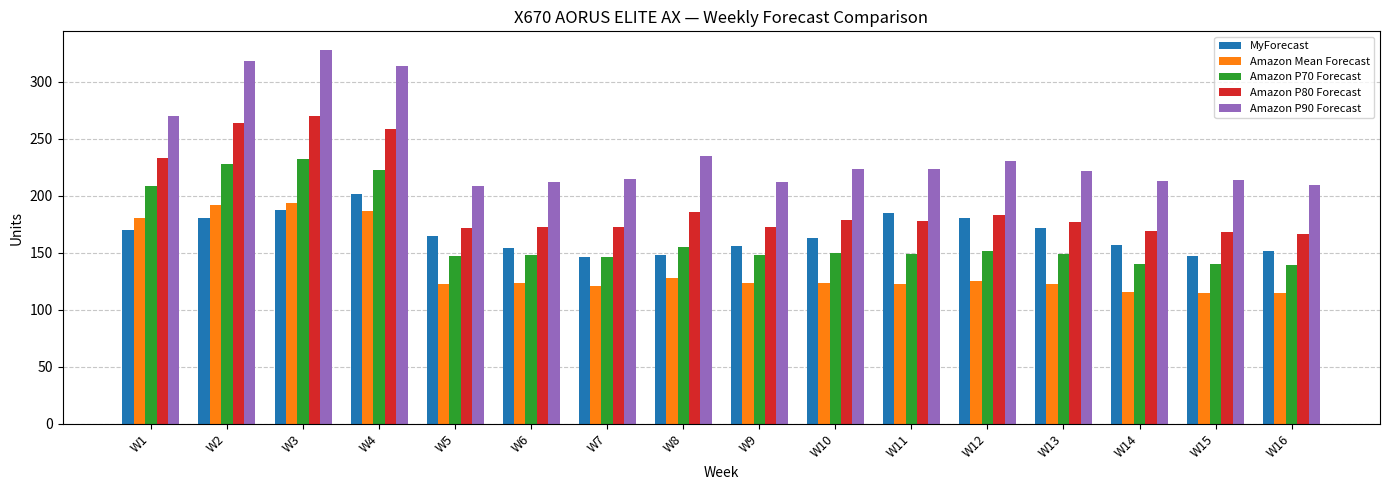

What is the spread (max minus min) of values at W9?

88